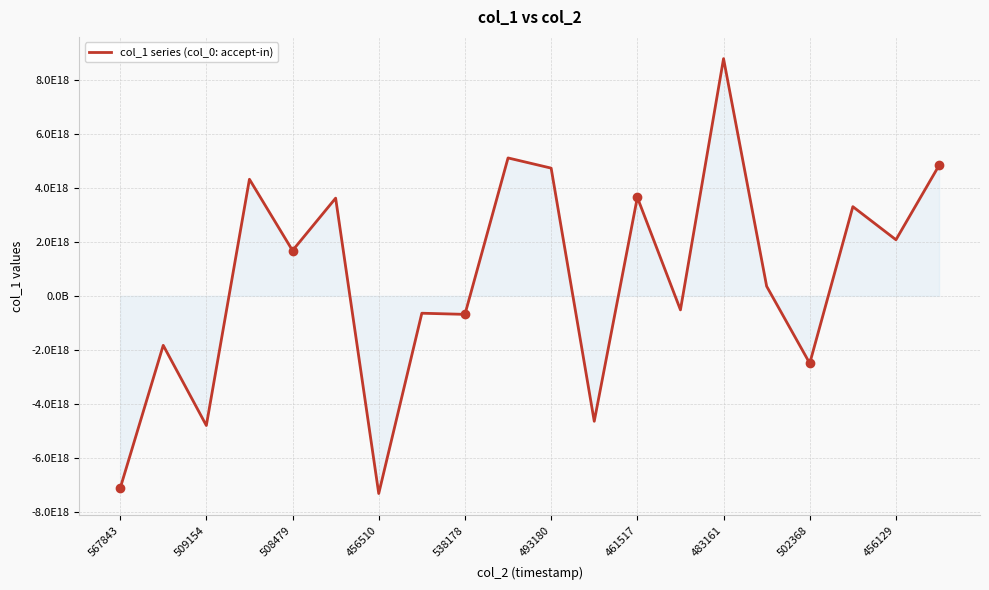

At which label is the value closest to 732818710172334080?

15